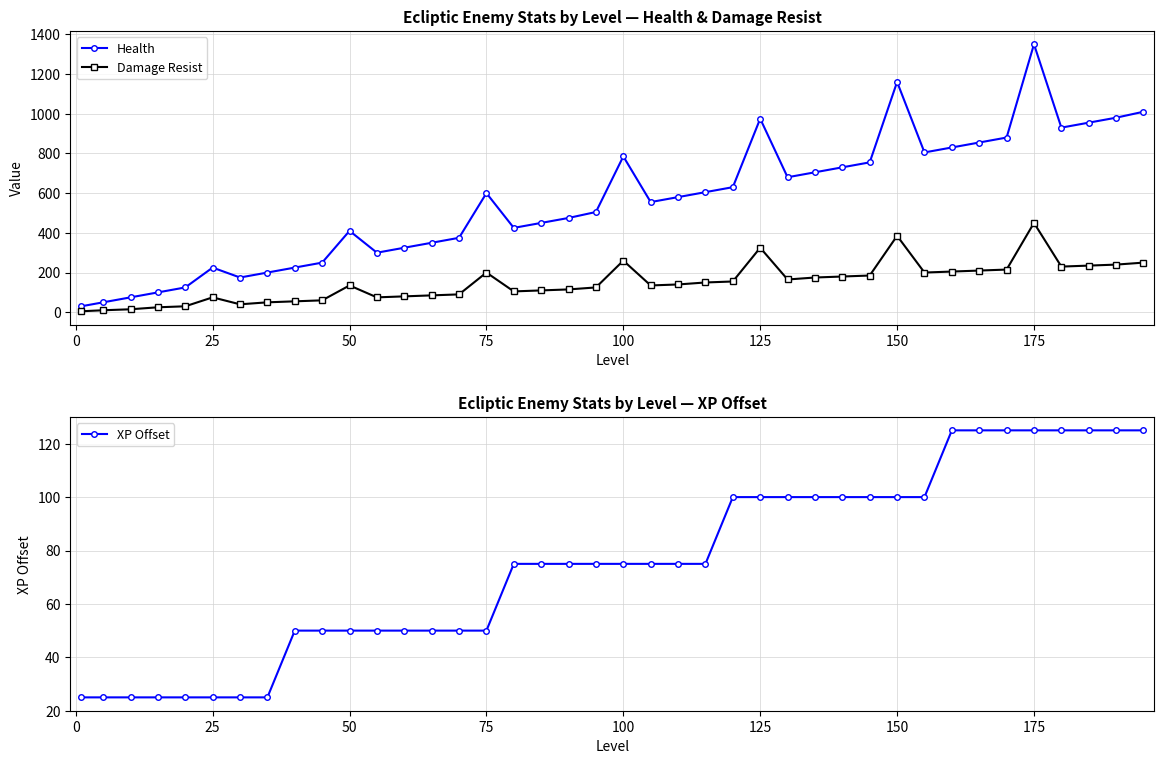

How many data points does each series have?

40